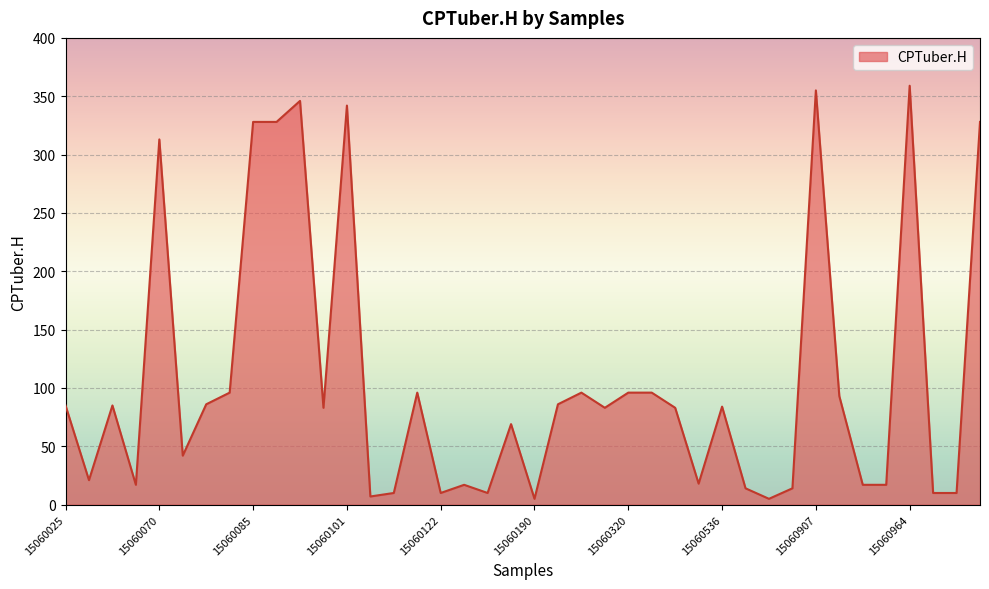

True or false: the data has more than 2 interior local peaks.

True